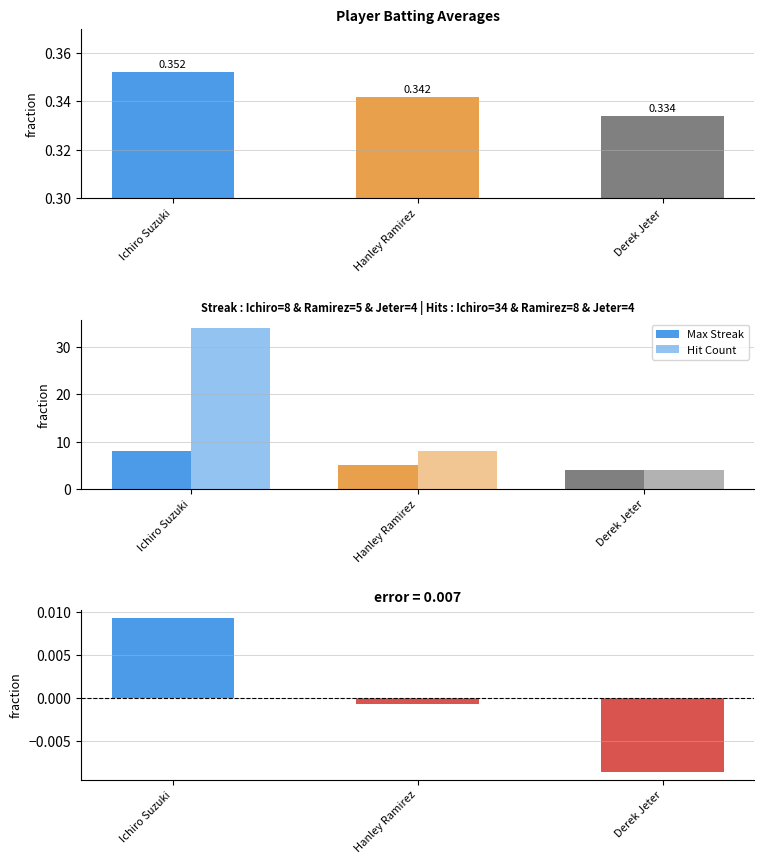

How many negative values does the Diff from Mean series have?

2